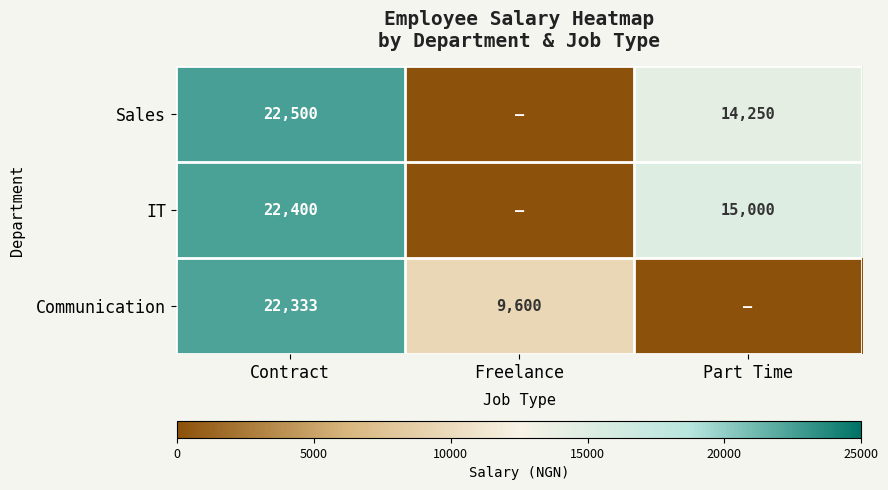

The value of Communication at Contract is 22333. True or false?

True